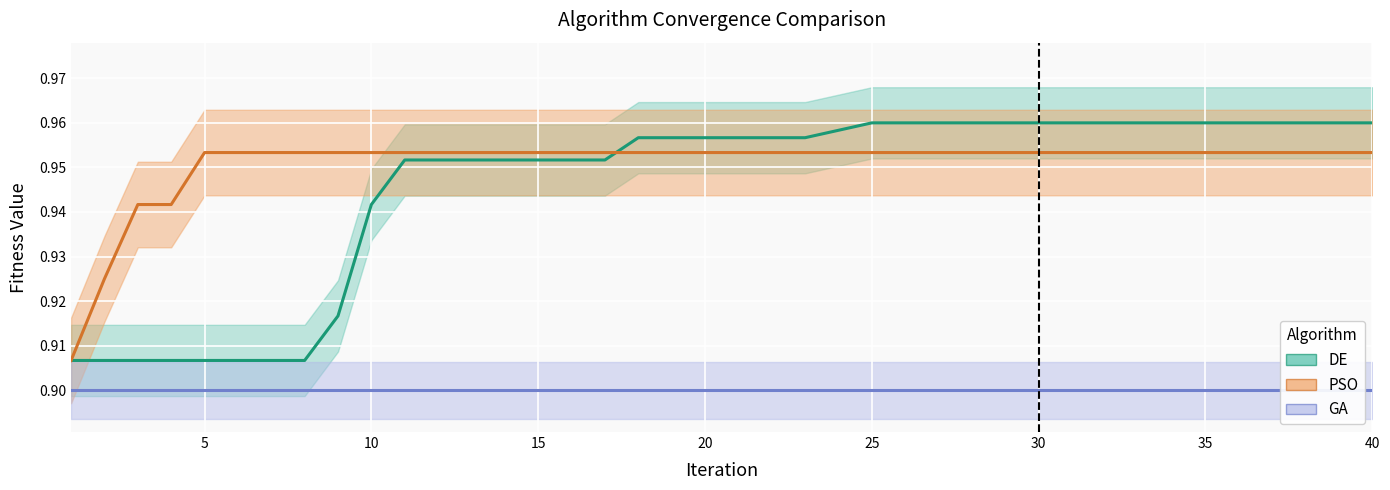

Which series has the widest spread of values?

DE